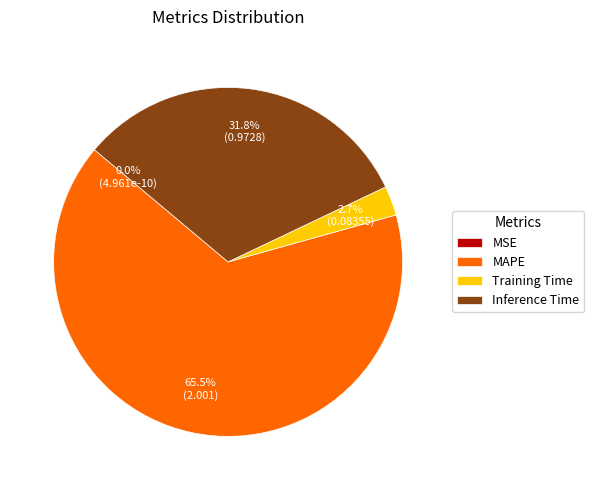

What percentage is the Inference Time slice, to the nearest percent?

32%